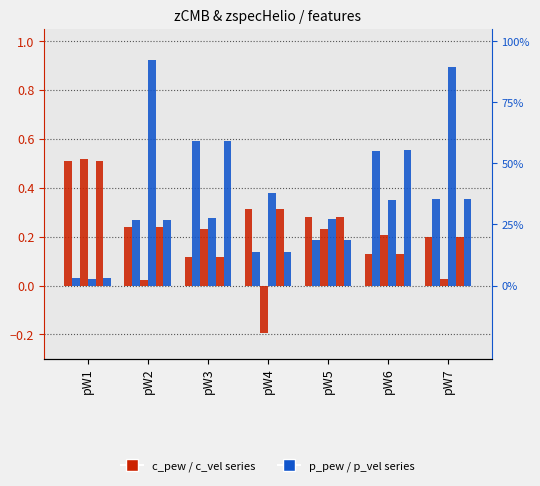

Is it true that zCMB_c_vel equals 0.2 at pW1?

False